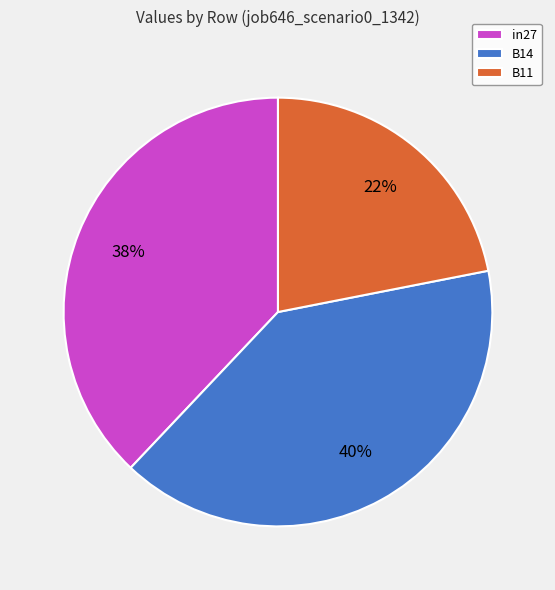

How many segments does this pie chart have?

3